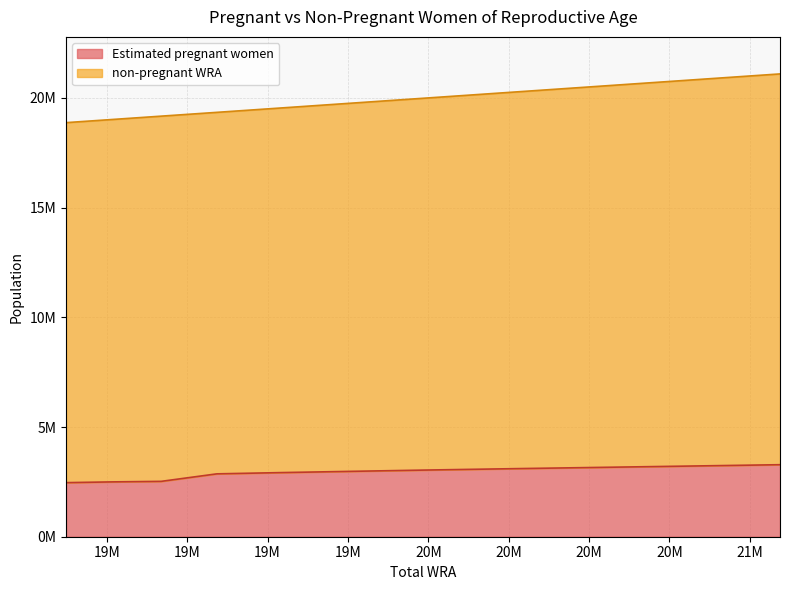

True or false: the data has more than 0 interior local peaks.

False